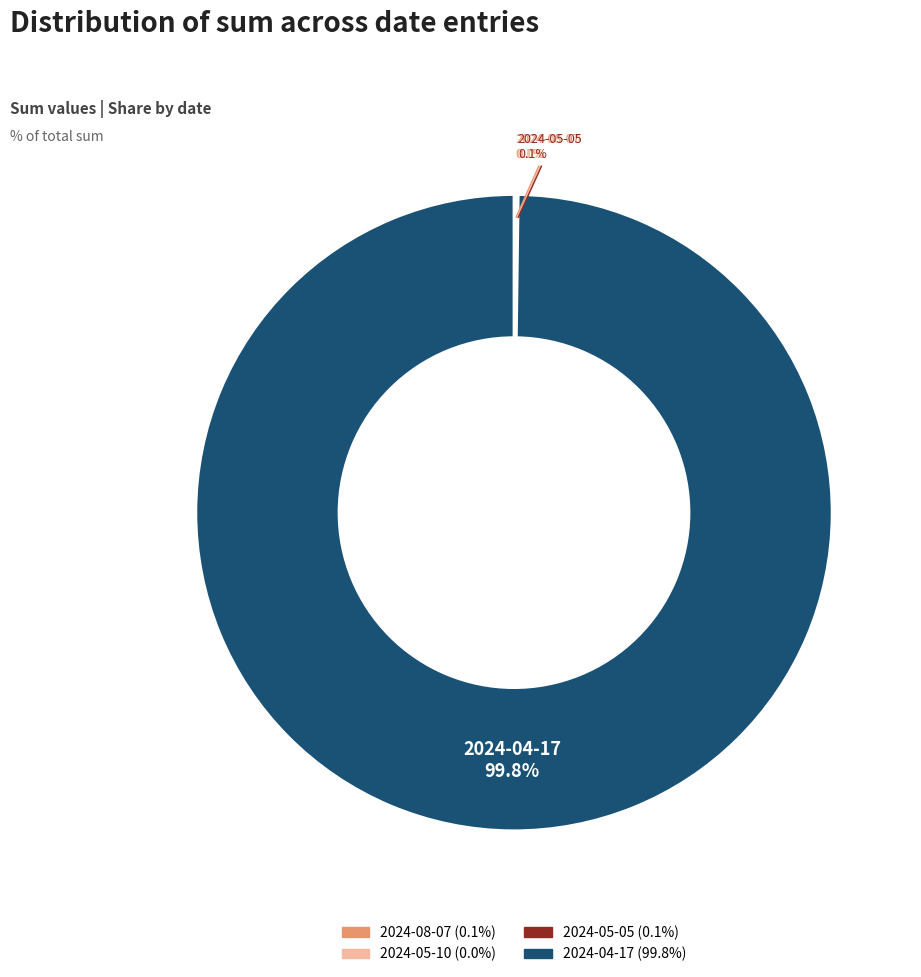

To the nearest percent, what is the average slice percentage?

25%